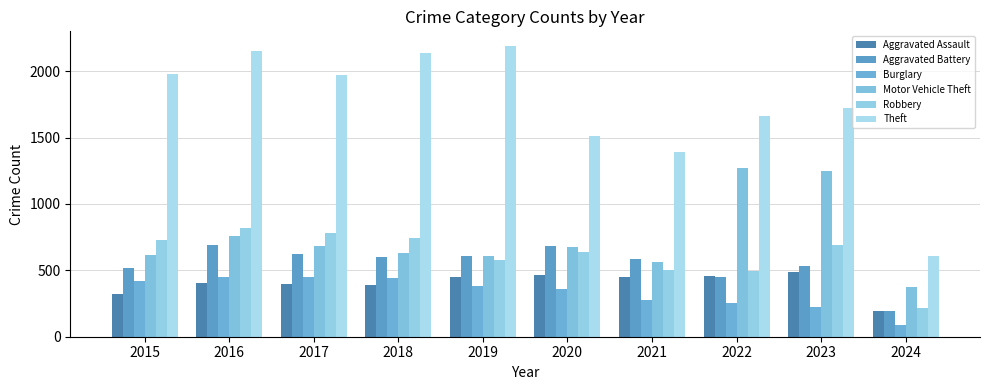

List the labels in order of Theft value, largest first.

2019, 2016, 2018, 2015, 2017, 2023, 2022, 2020, 2021, 2024